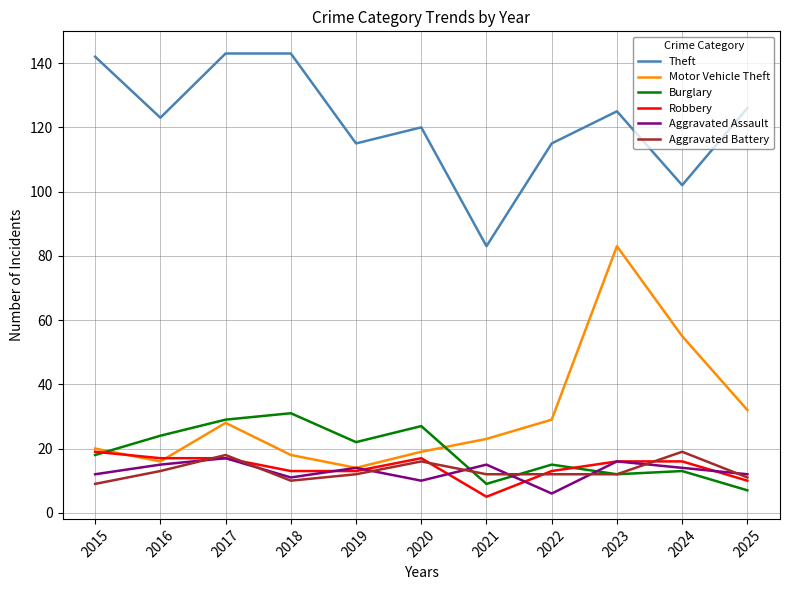

What is the greatest value displayed?

143